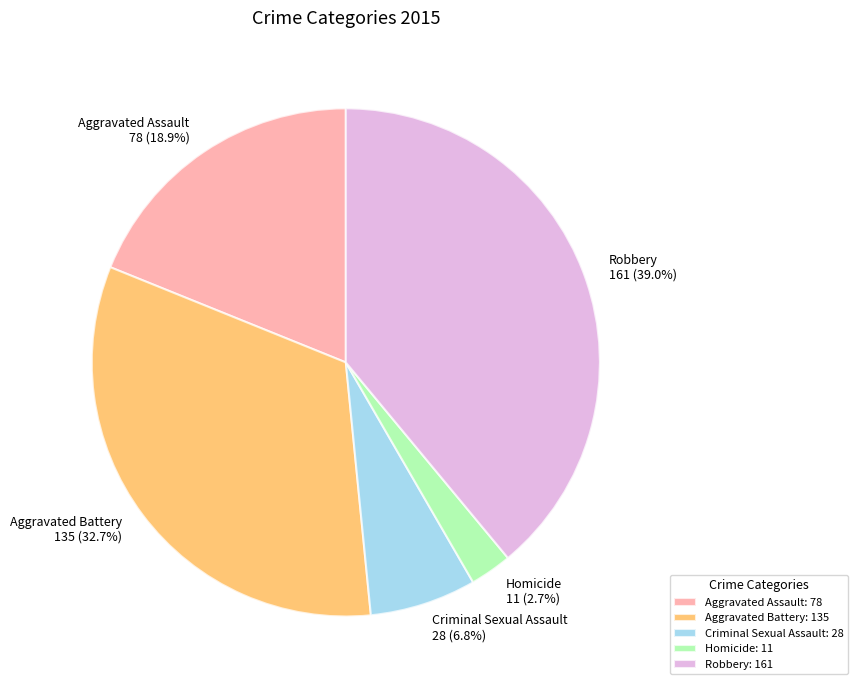

Rank the categories by value from highest to lowest.

Robbery, Aggravated Battery, Aggravated Assault, Criminal Sexual Assault, Homicide